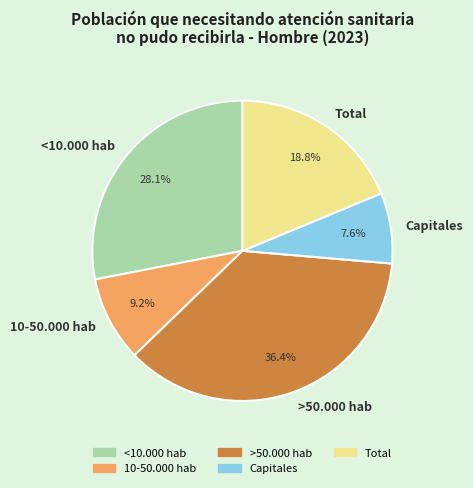

Does >50.000 hab represent more than half of the total?

No